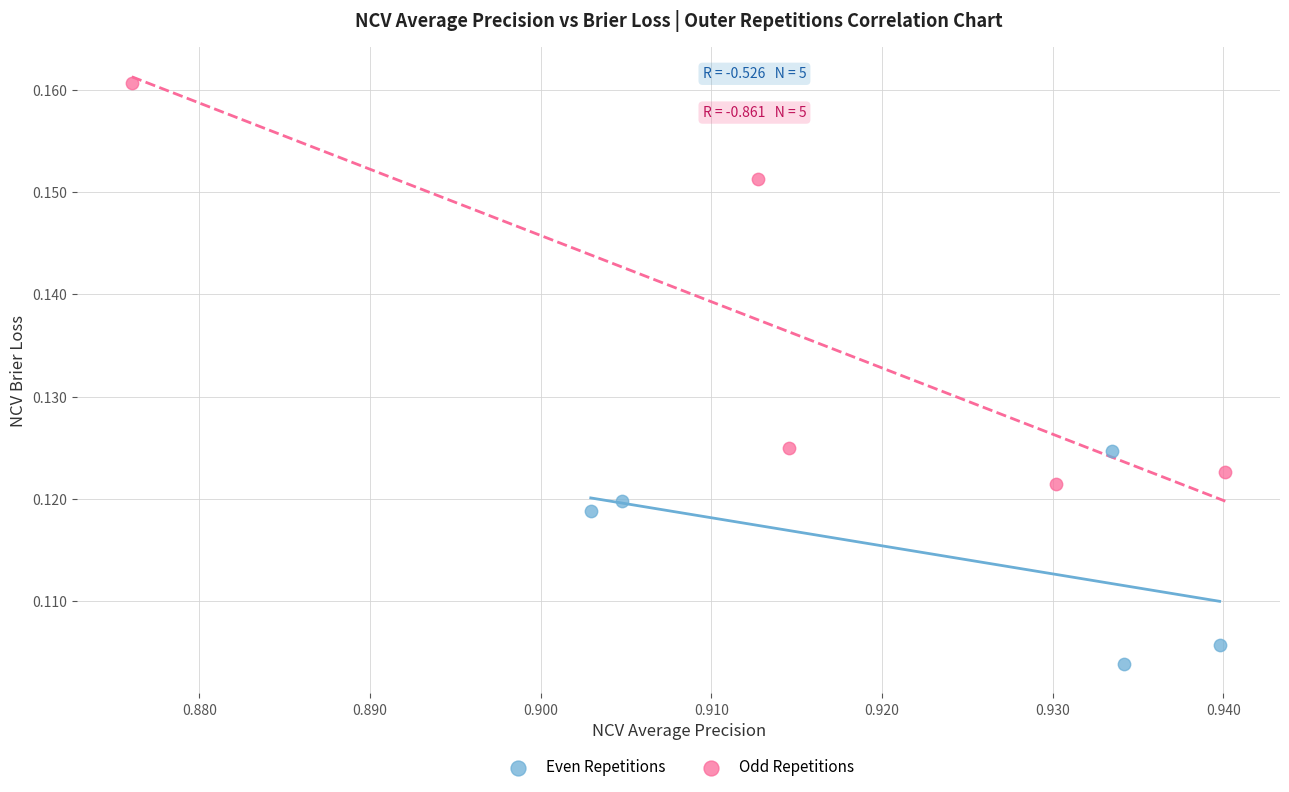

Which series has the largest Y range (max minus min)?

Odd Repetitions